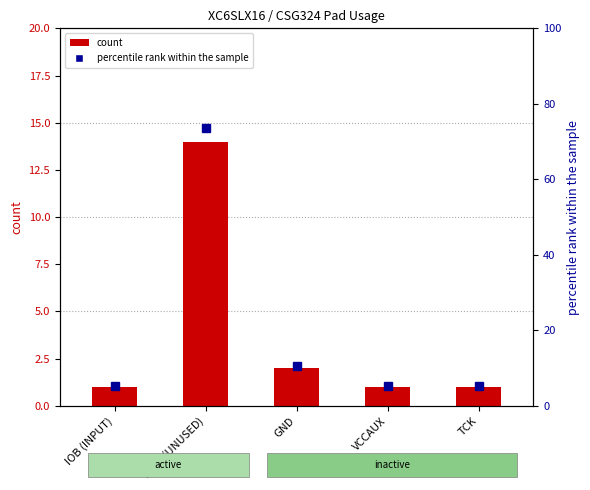

What is the spread (max minus min) of values at GND?

8.5